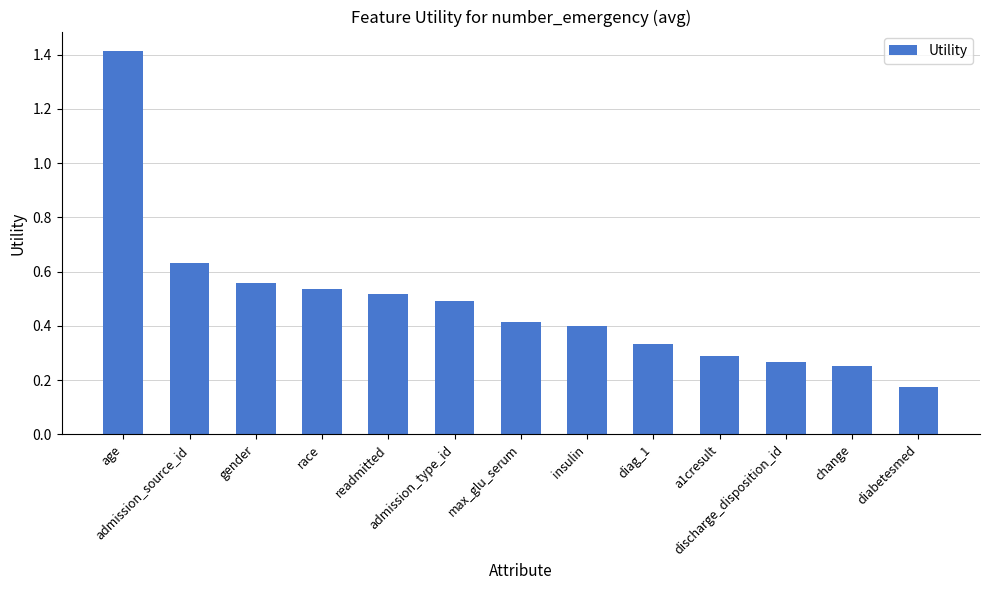

What is the maximum value shown in the chart?

1.4